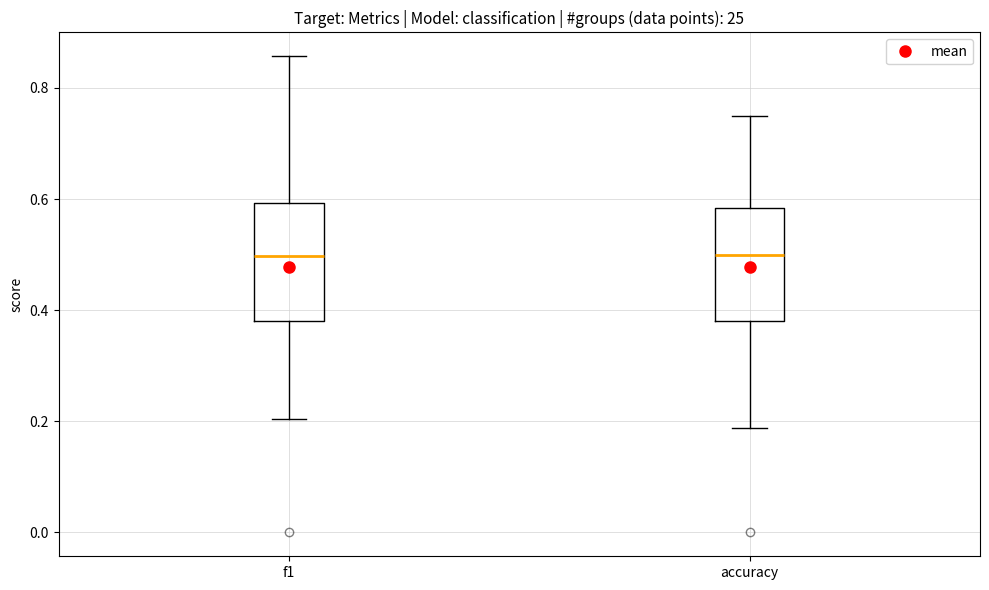

Where does the median line of the box for accuracy sit on the y-axis? The values are not printed on the chart, so give them approximately, as read against the axis.

0.50